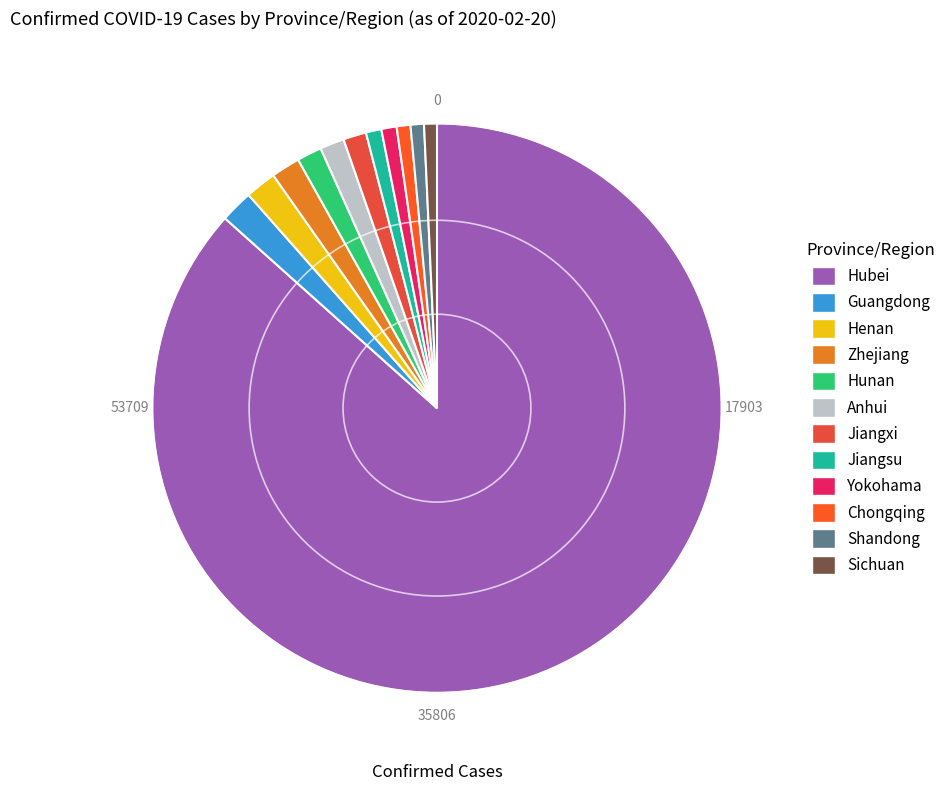

Which slice represents more than half of the pie?

Hubei